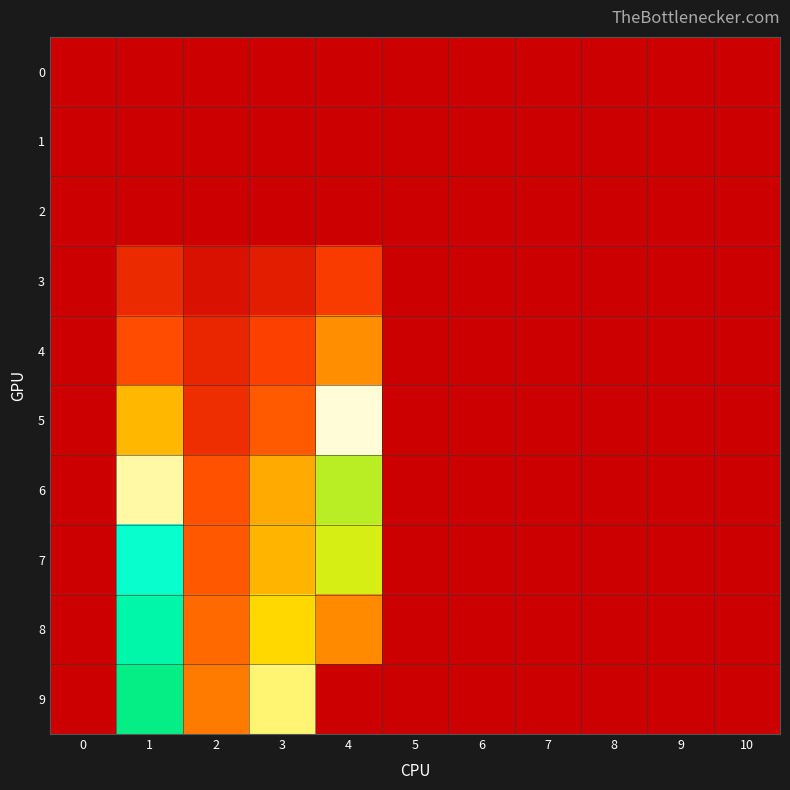

Which series has the largest total across all categories?

9